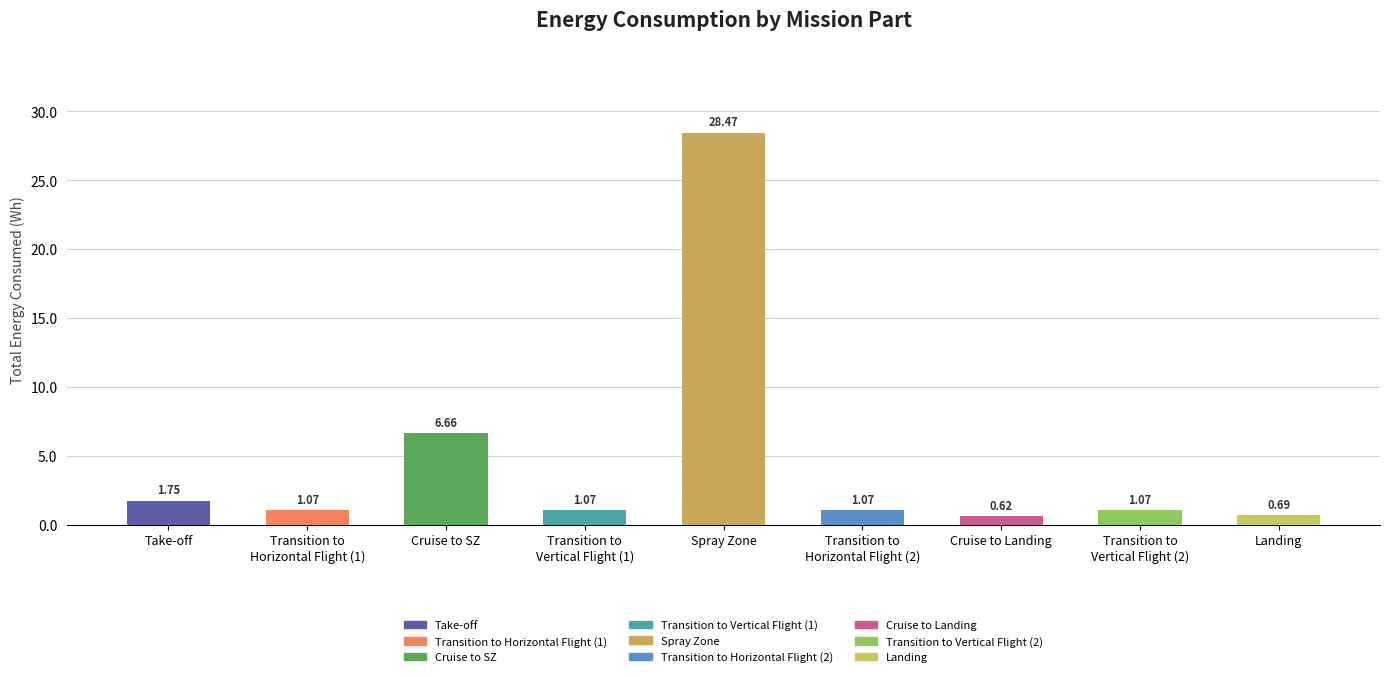

What position from the left is Cruise to SZ?

3